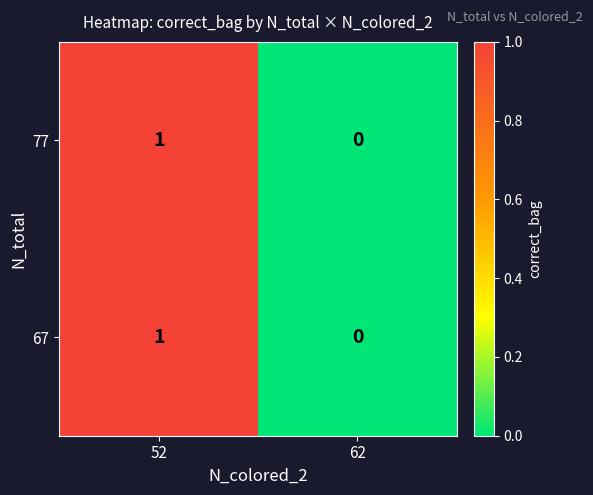

Where is 77 nearest to the value 0?

62